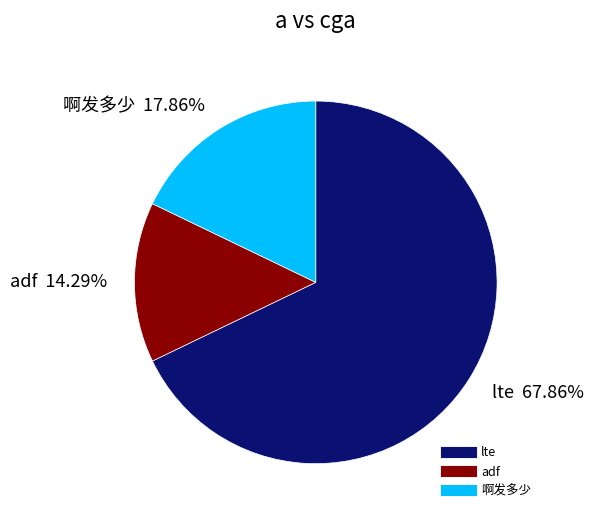

Count the number of slices in the pie.

3